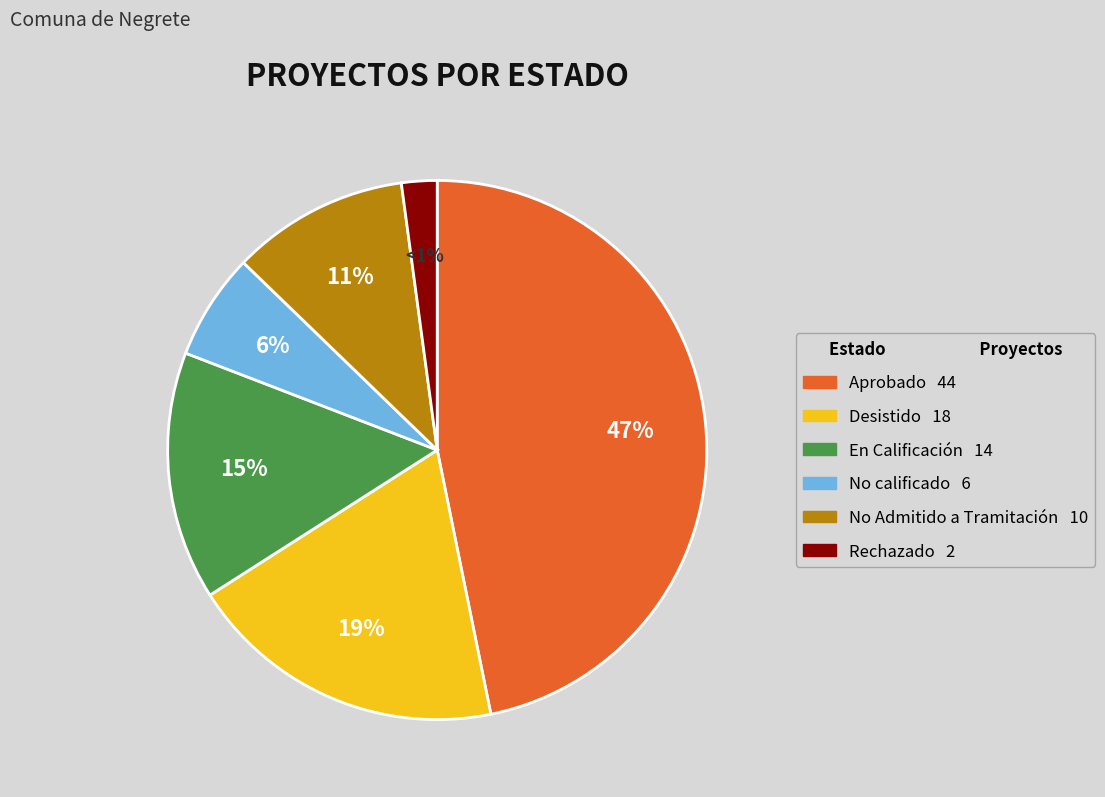

The Desistido slice represents 11% of the pie. True or false?

False